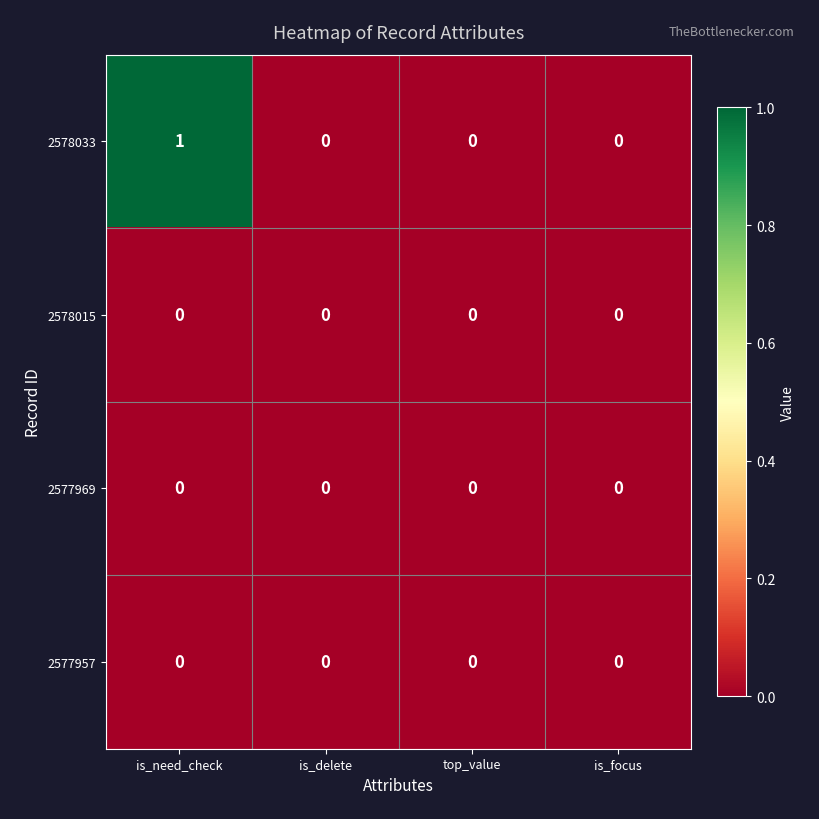

Which series has the largest total across all categories?

2578033